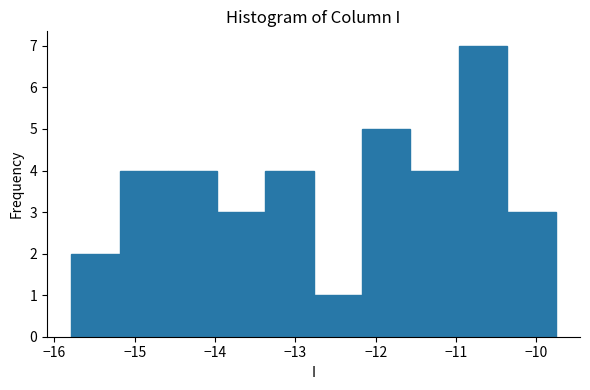

Reading left to right, list every bar in this chart as the range it spans on the x-axis followed by its height. Neither the bar edges nor the heights are printed on the chart, so give them approximately, as read against the axes.

-15.8 to -15.2: 2
-15.2 to -14.6: 4
-14.6 to -14.0: 4
-14.0 to -13.4: 3
-13.4 to -12.8: 4
-12.8 to -12.2: 1
-12.2 to -11.6: 5
-11.6 to -11.0: 4
-11.0 to -10.4: 7
-10.4 to -9.8: 3